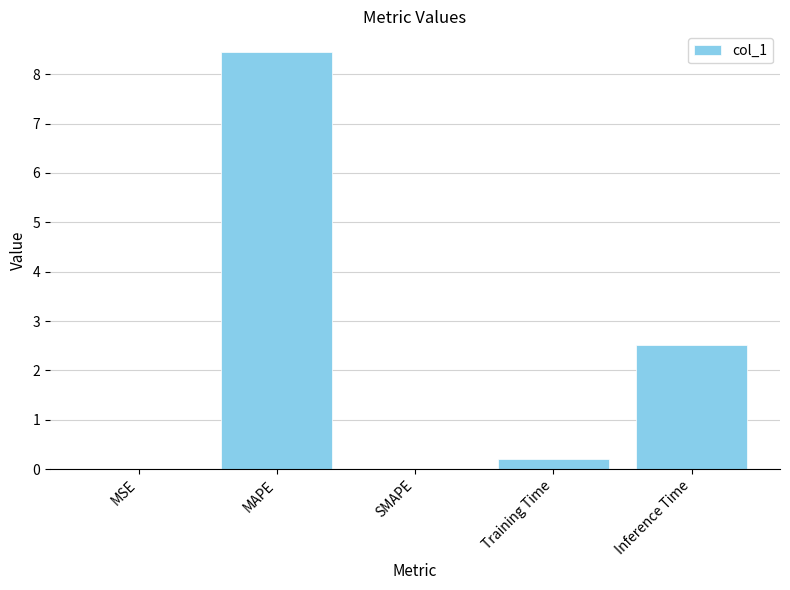

What is the sum of the values at Inference Time and MAPE?

11.0